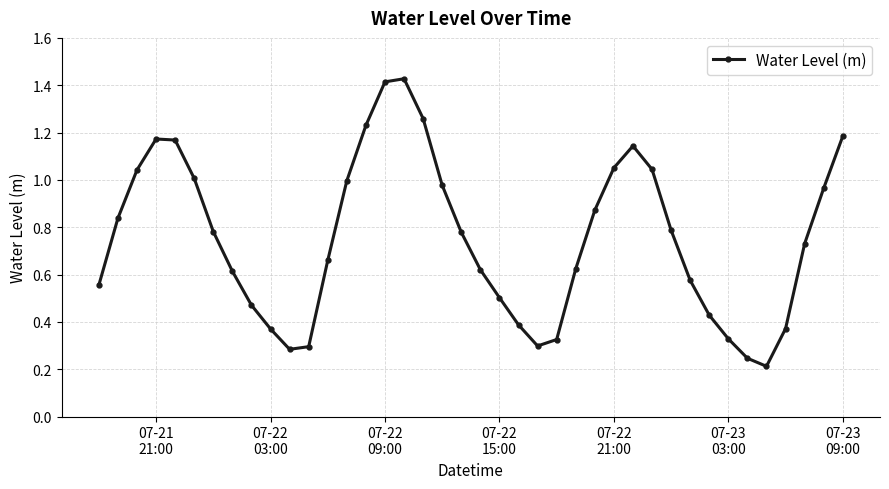

True or false: there are more than 0 points higher than both neighbors.

True